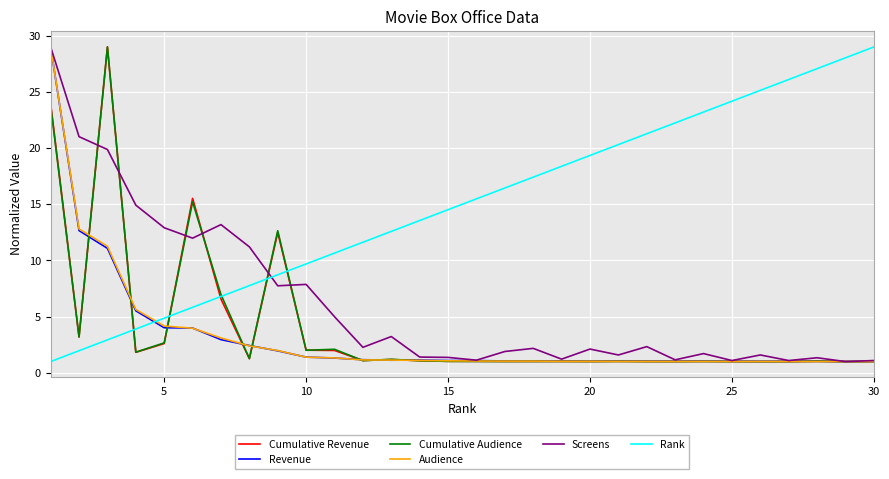

True or false: Rank and Screens intersect in this chart.

True